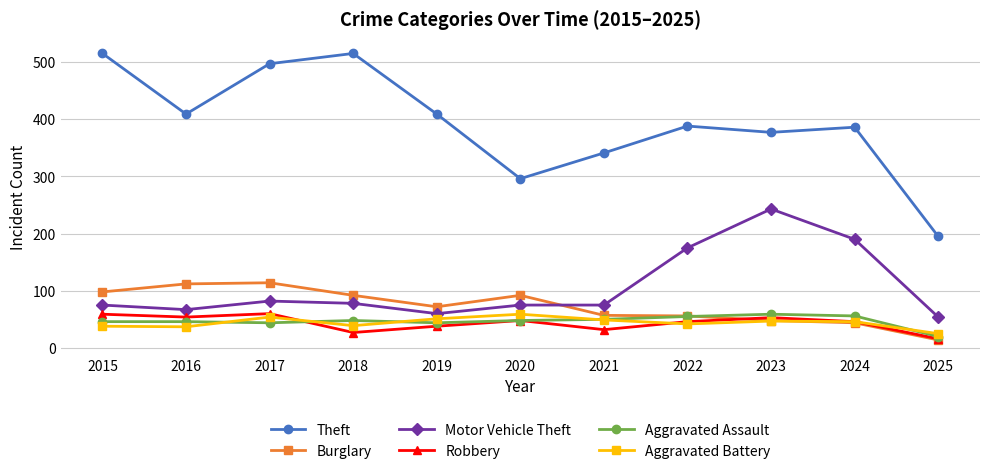

True or false: Aggravated Battery has more than 0 interior local peaks.

True